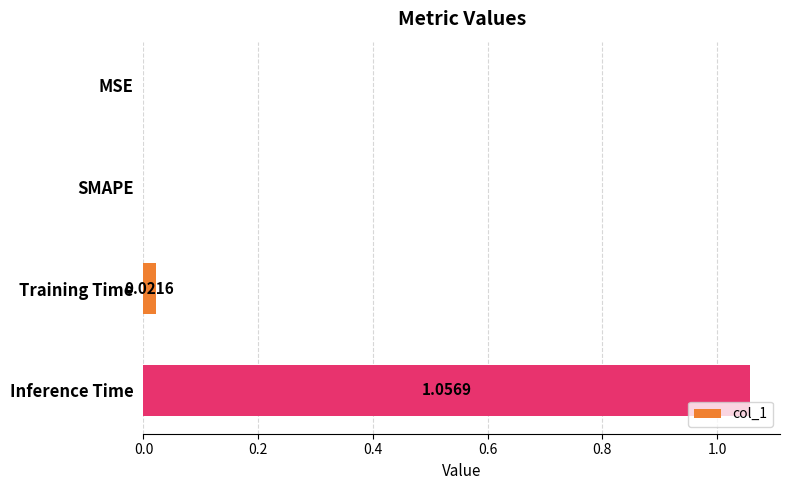

At which category does the chart reach its peak across all series?

Inference Time